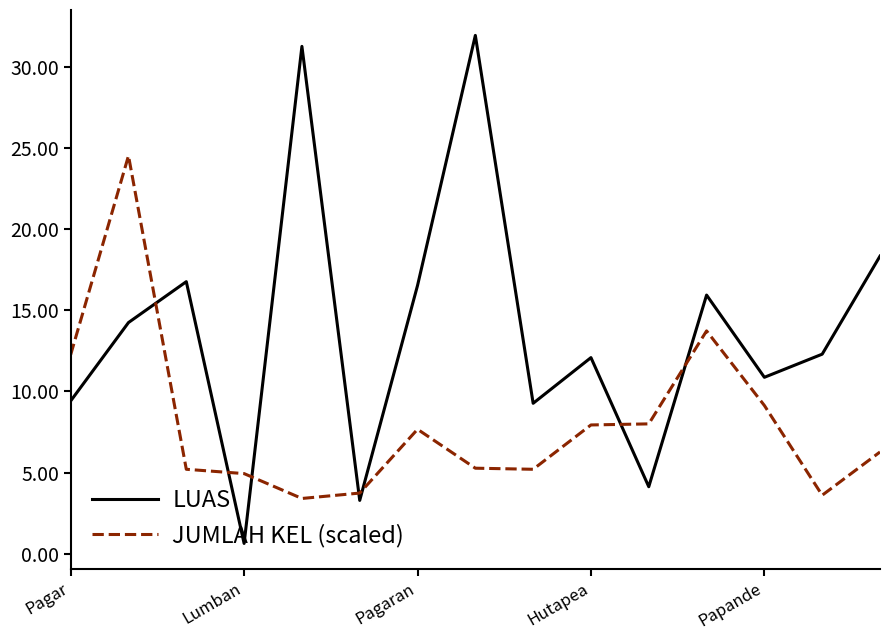

Rank the series by their maximum value, from highest to lowest.

LUAS, JUMLAH KEL (scaled)